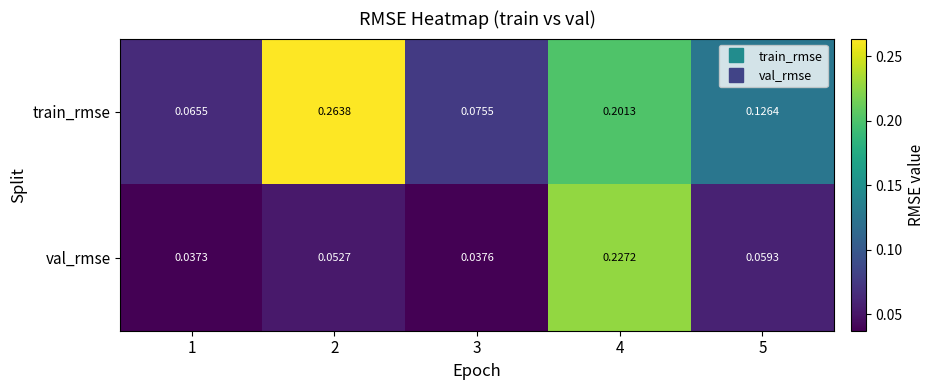

Which series has the largest total across all categories?

train_rmse